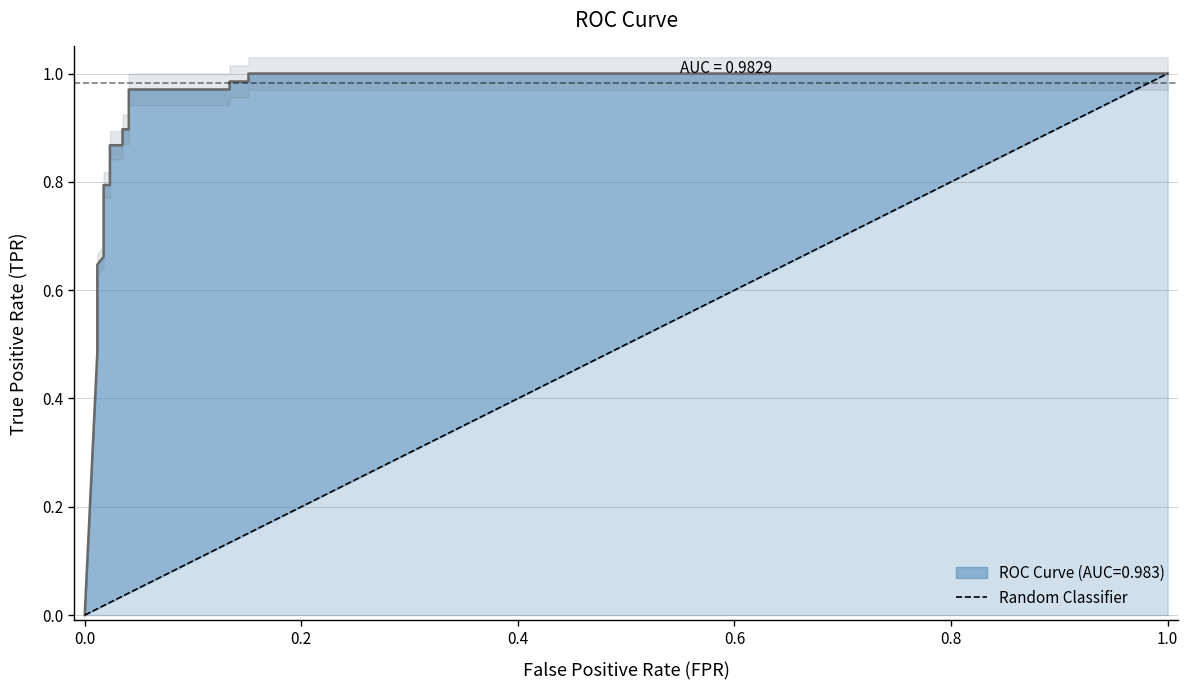

True or false: the data has more than 0 interior local peaks.

False